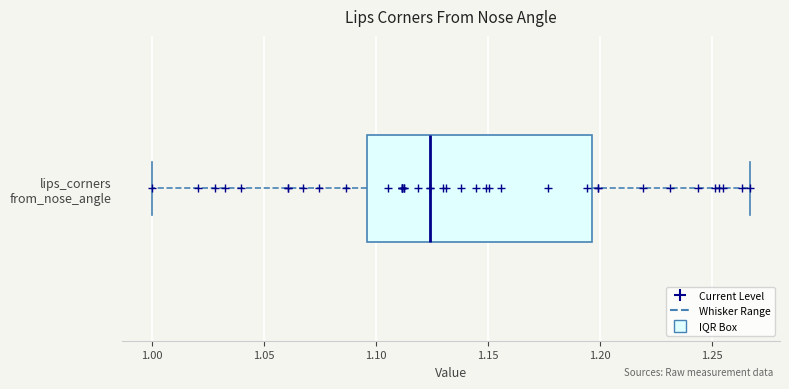

Read this box plot against the x-axis: the position of the median line, the range covered by the box, and the ends of both whiskers. The values are not printed on the chart, so give them approximately, as read against the axis.

median 1.125, box 1.095 to 1.195, whiskers 1.000 to 1.265